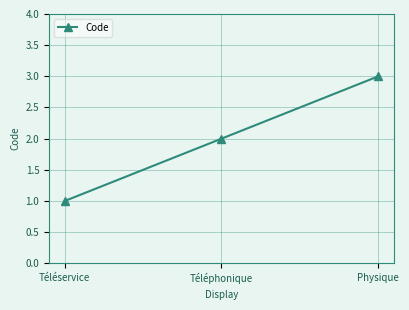

Rank the categories by value from lowest to highest.

Téléservice, Téléphonique, Physique